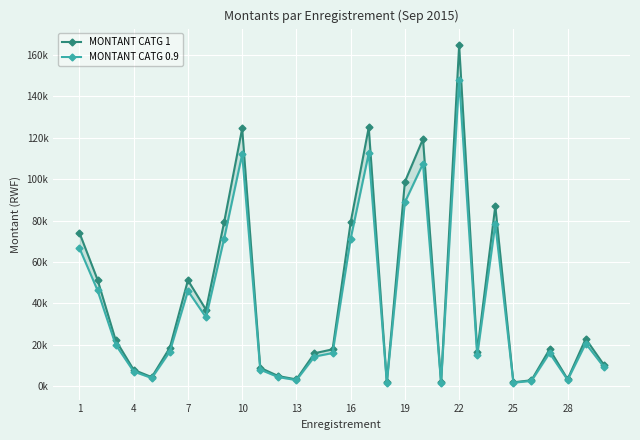

What is the difference between the maximum and minimum values in the MONTANT CATG 1 series?

162400